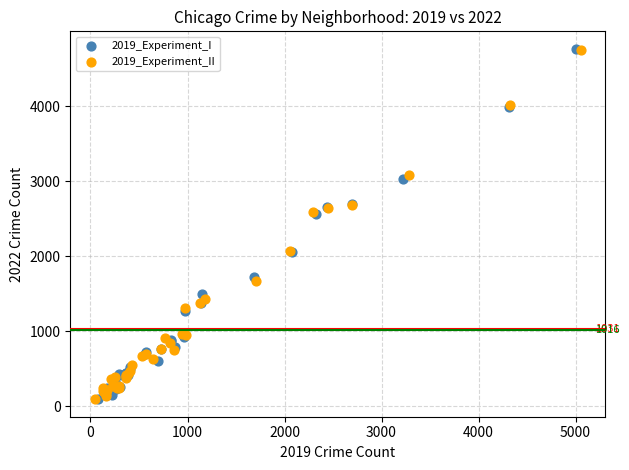

What are all the series names shown in the legend?

2019_Experiment_I, 2019_Experiment_II